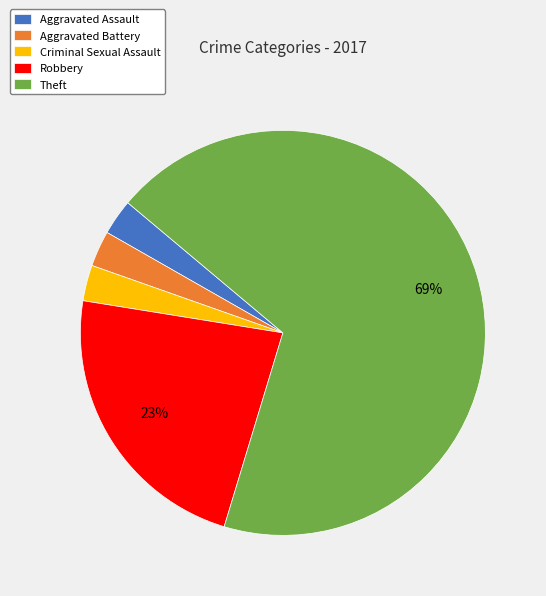

To the nearest percent, what portion does Aggravated Battery represent?

3%